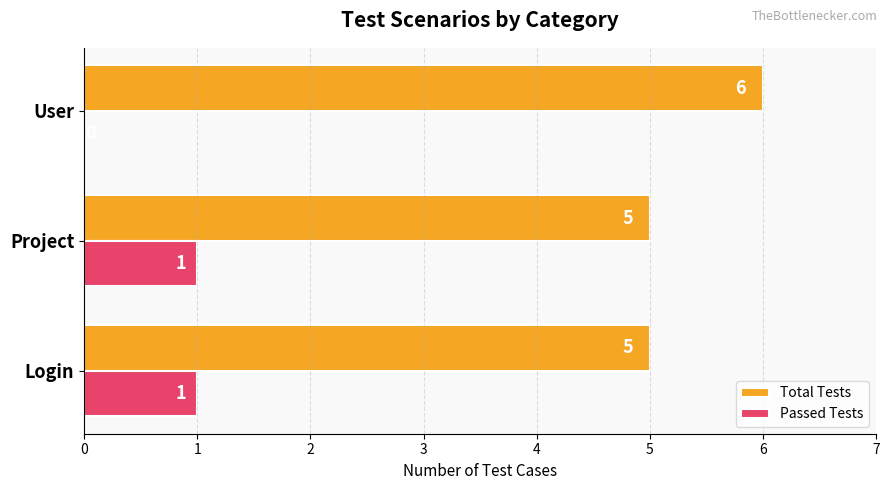

How many Passed Tests values are between 0 and 1?

3